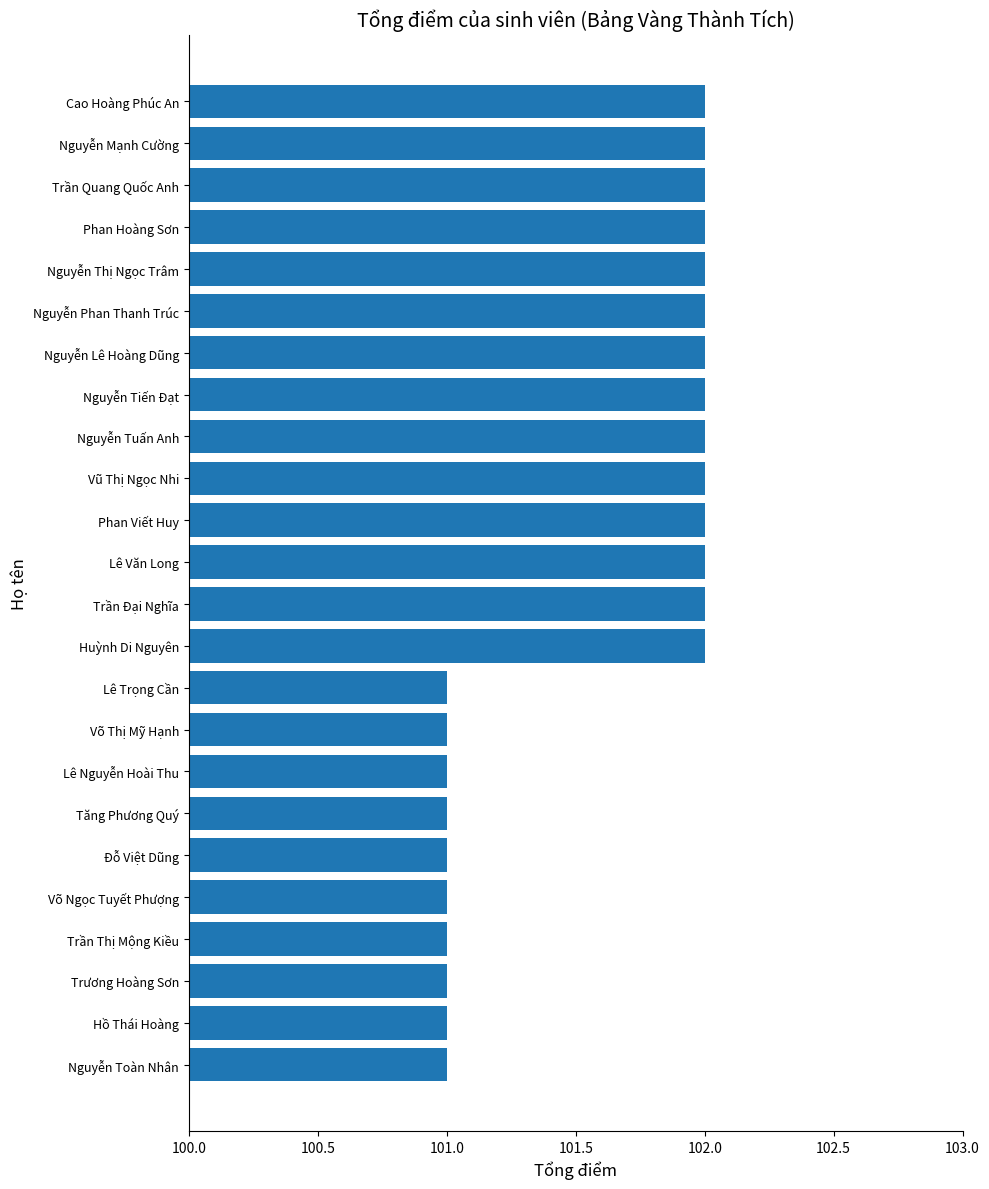

Reading bottom to top, extract all data points from this chart.

101	101	101	101	101	101	101	101	101	101	102	102	102	102	102	102	102	102	102	102	102	102	102	102